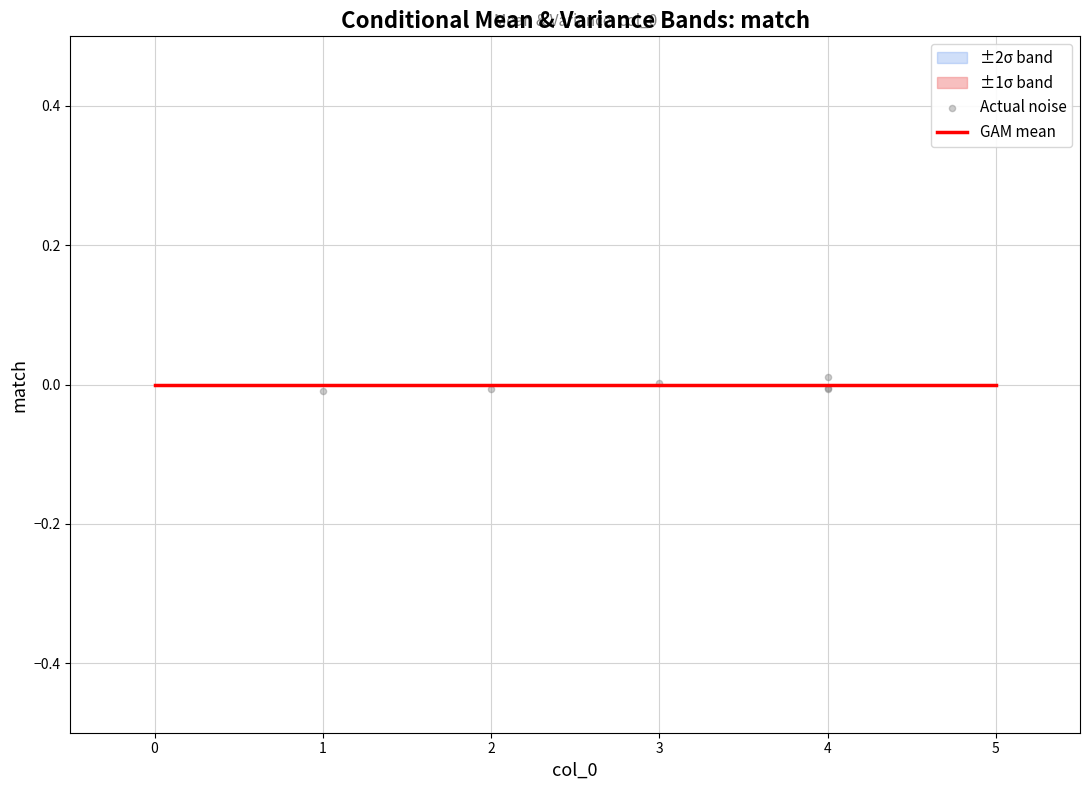

Which series has the widest spread of Y values?

Actual noise